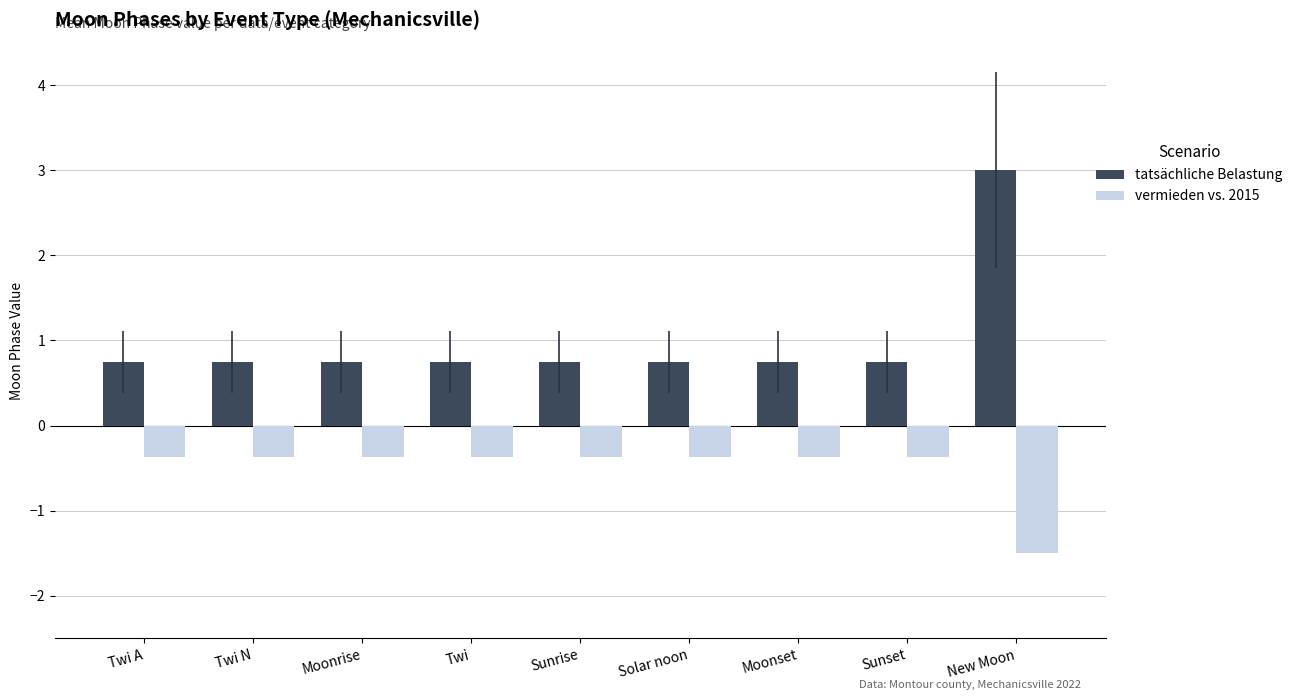

Is the value of tatsächliche Belastung at Twi N greater than the value of vermieden vs. 2015 at Sunrise?

Yes